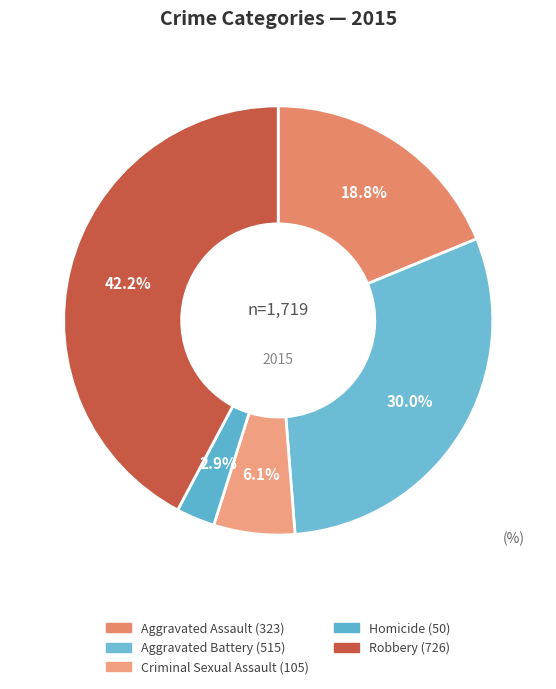

What percentage is NOT represented by Aggravated Battery?

70.0%